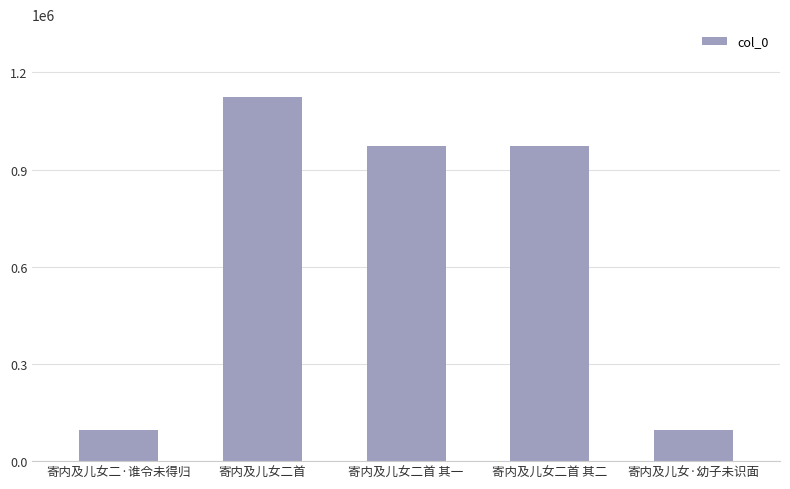

Does the chart contain any negative values?

No